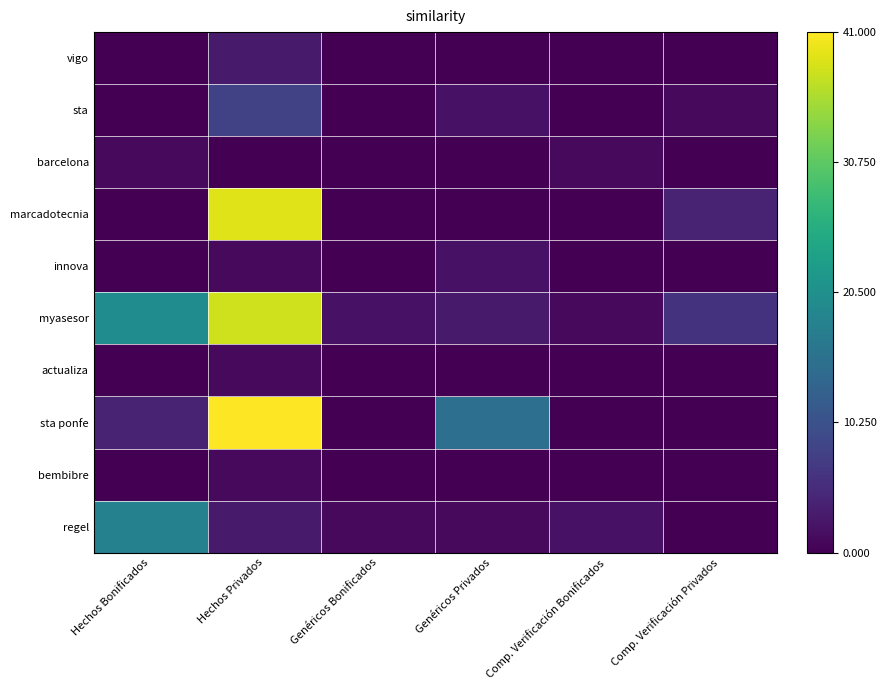

At Hechos Bonificados, list the series in order from smallest to largest.

vigo, sta, marcadotecnia, innova, actualiza, bembibre, barcelona, sta ponfe, regel, myasesor